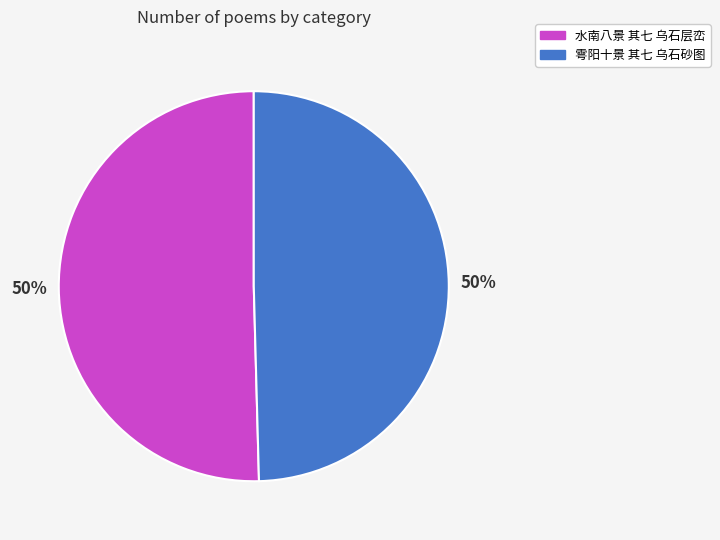

To the nearest percent, what is the average slice percentage?

50%